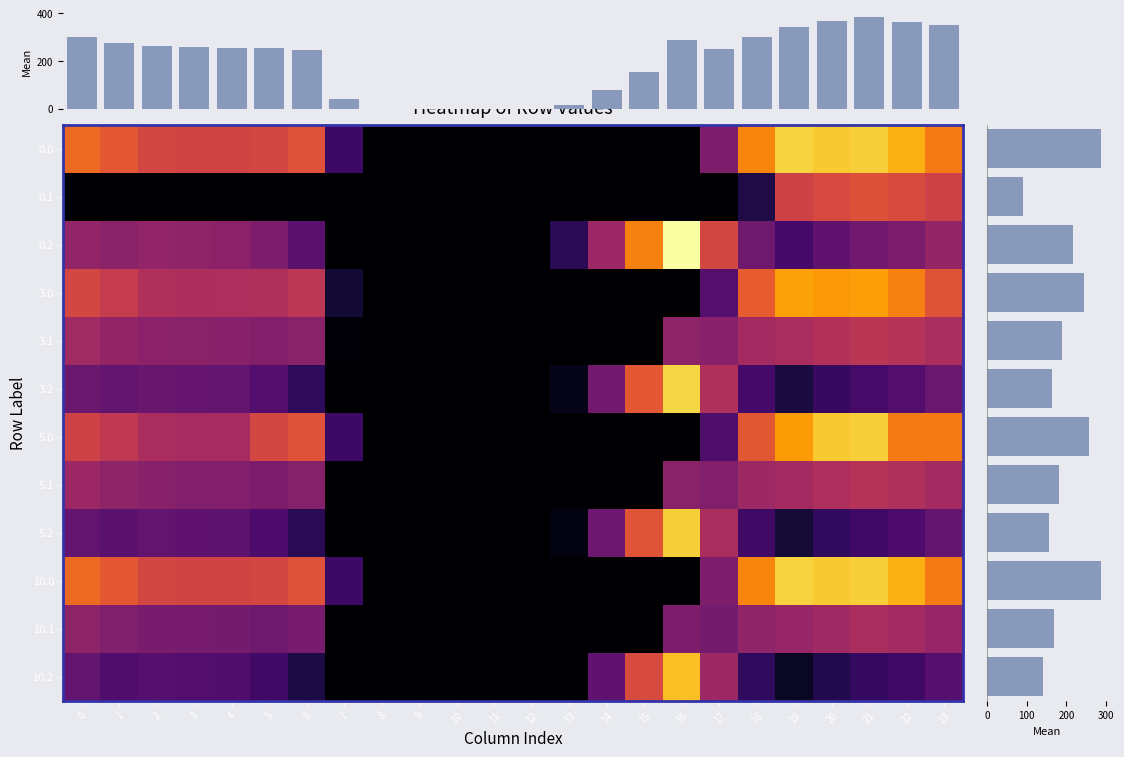

Between 21 and 1, which is larger?

21